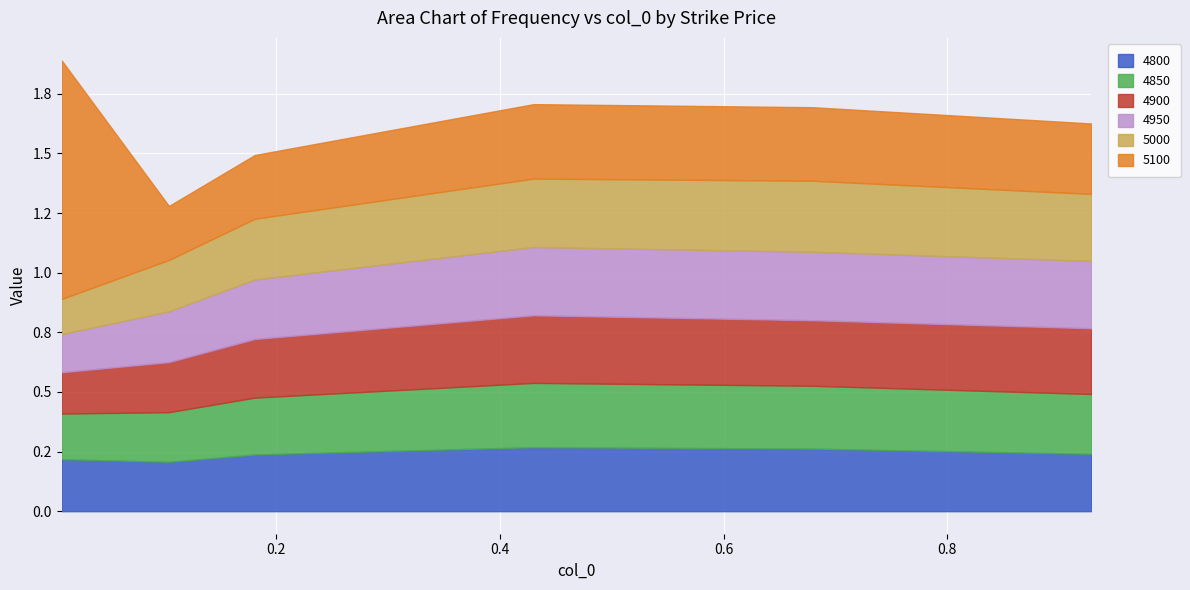

Count the number of categories in the chart.

6